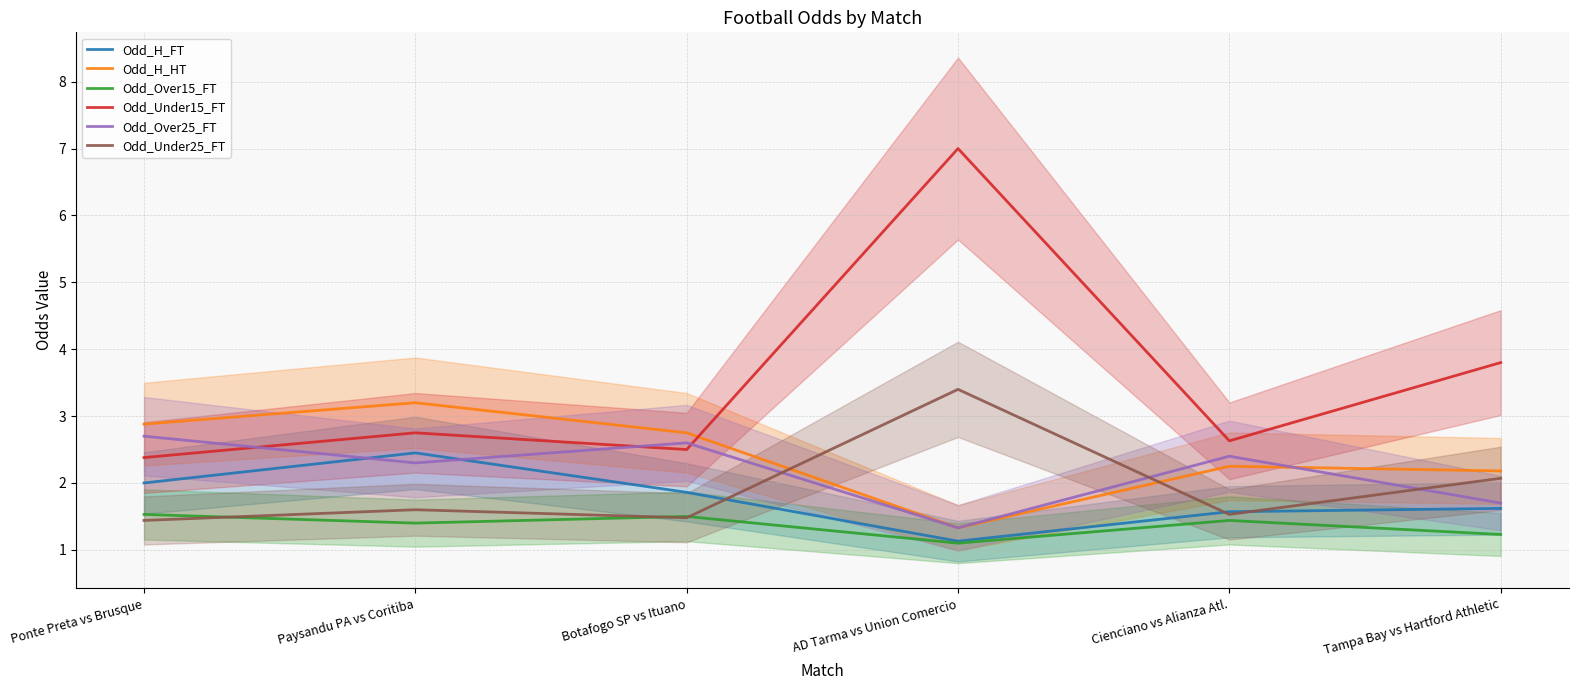

What is the total value across all series at Cienciano vs Alianza Atl.?

11.8